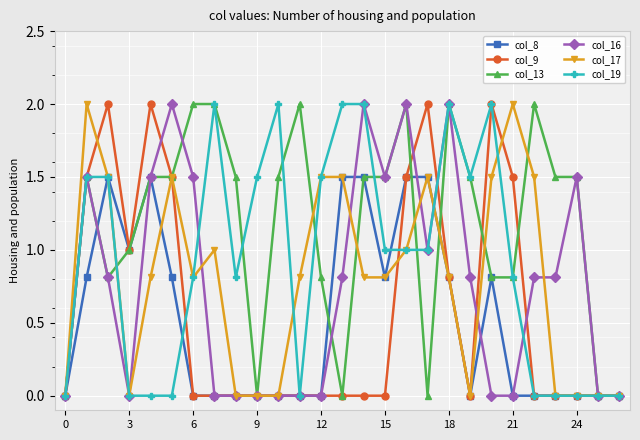

Which series has the largest total across all categories?

col_13